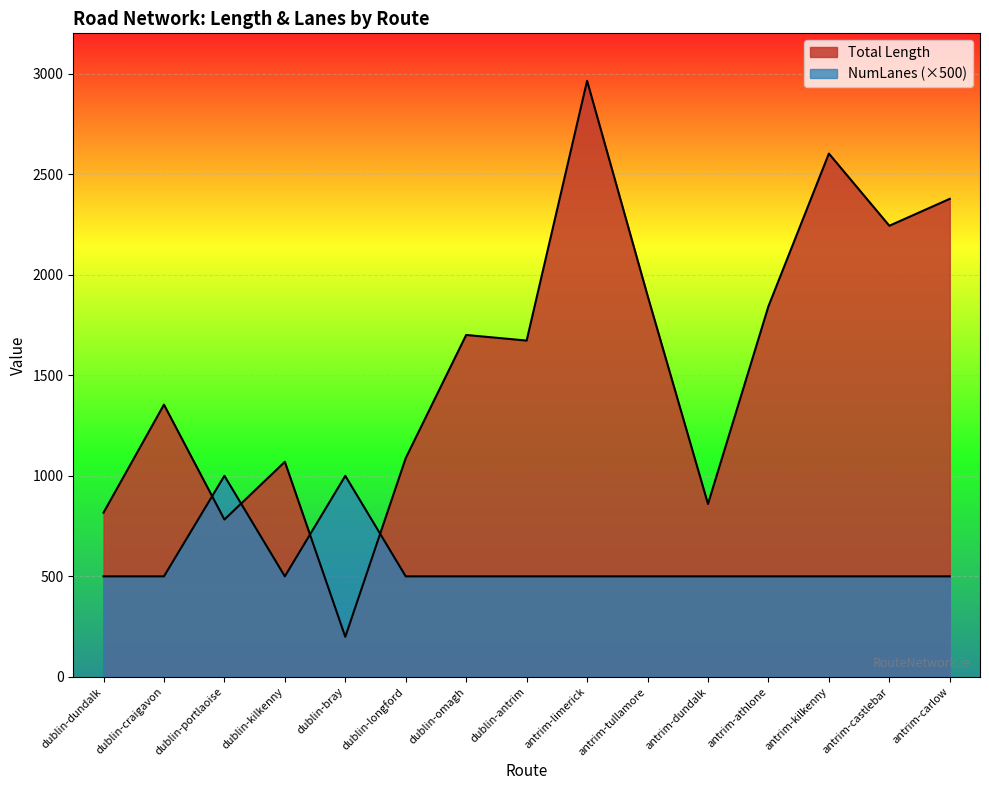

Reading right to left, extract all data points from this chart.

Total Length: 2377.1	2243.2	2602.1	1842.7	860.0	1896.3	2964.1	1672.4	1700.3	1088.2	199.3	1069.6	782.6	1354.0	816.6
NumLanes: 500.0	500.0	500.0	500.0	500.0	500.0	500.0	500.0	500.0	500.0	1000.0	500.0	1000.0	500.0	500.0